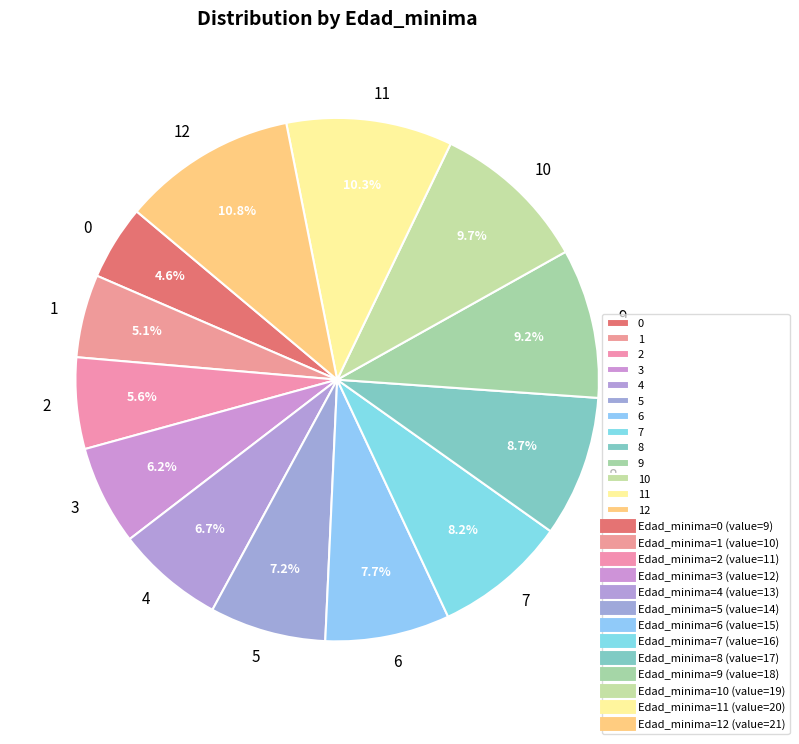

What percentage do 1 and 7 together represent?

13.3%